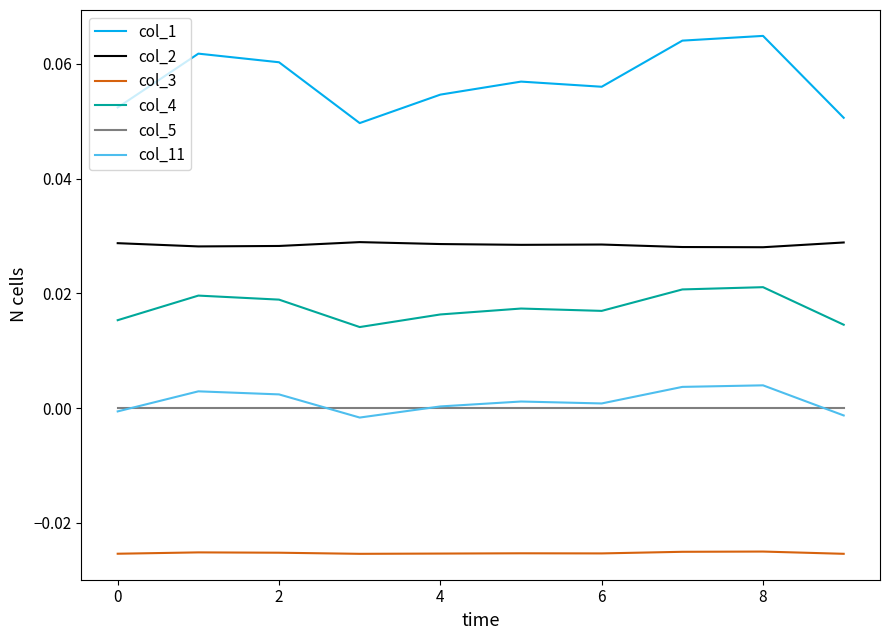

True or false: col_1 and col_4 intersect in this chart.

False